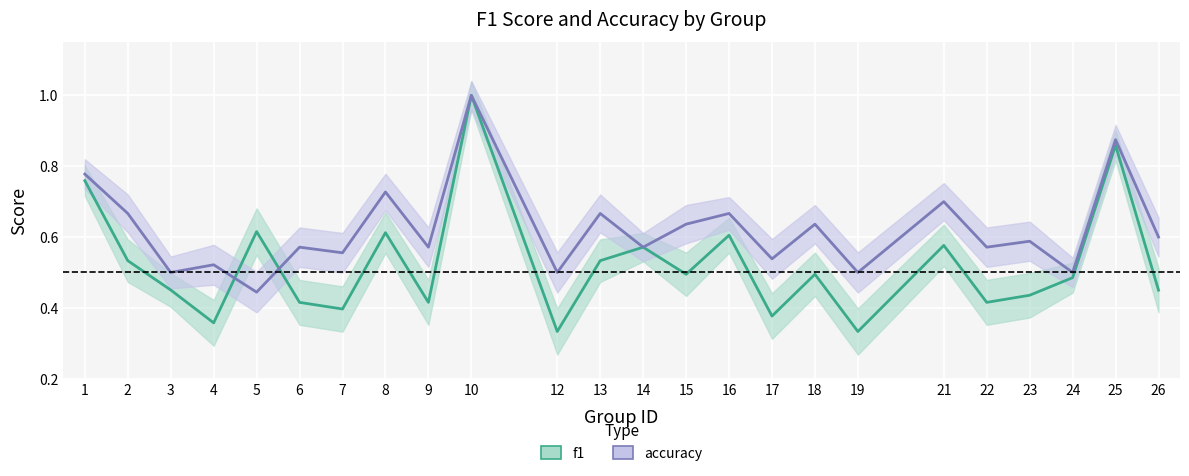

What is the highest value of the accuracy series?

1.0